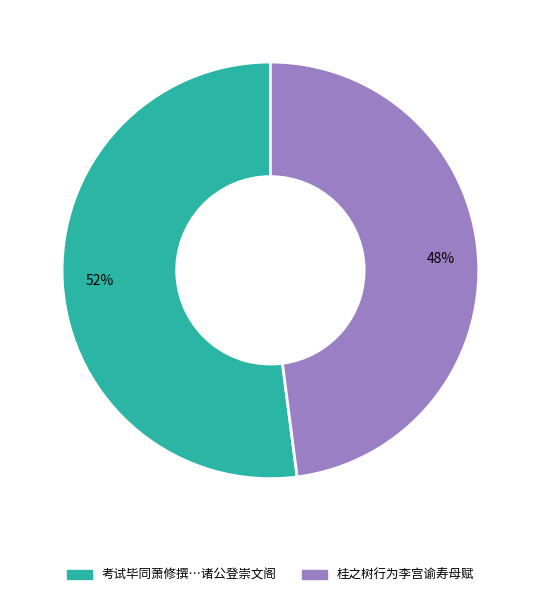

Does any single category account for the majority?

Yes